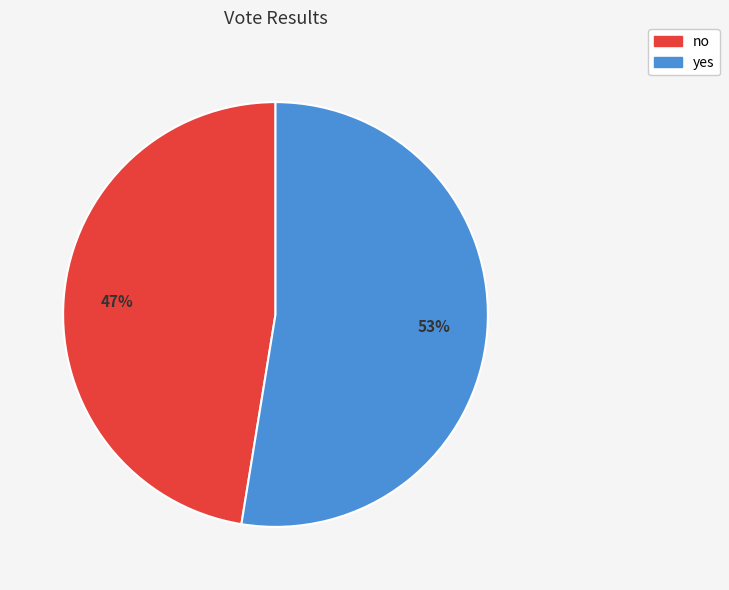

Between no and yes, which is larger?

yes